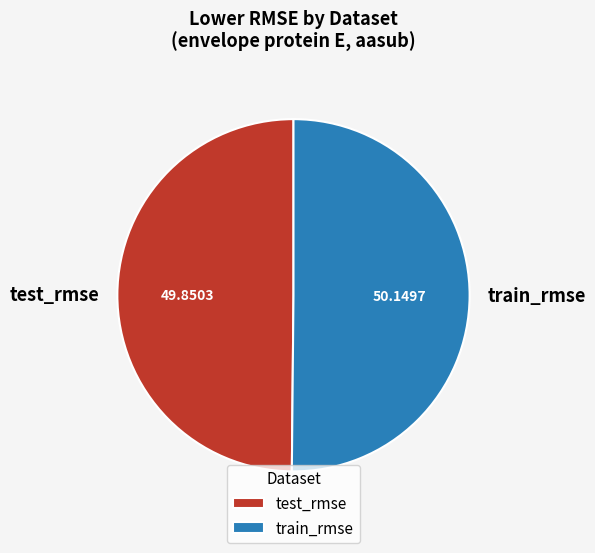

Do test_rmse and train_rmse together represent more than half of the pie?

Yes